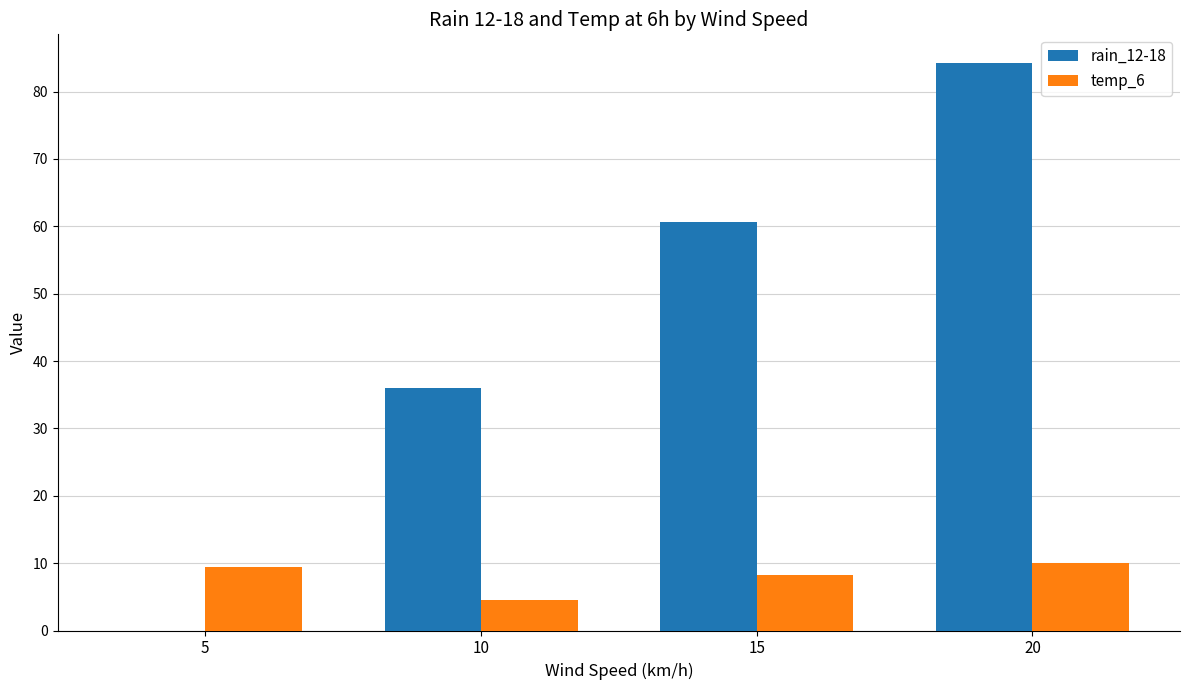

Where does the temp_6 series first go above 9?

5